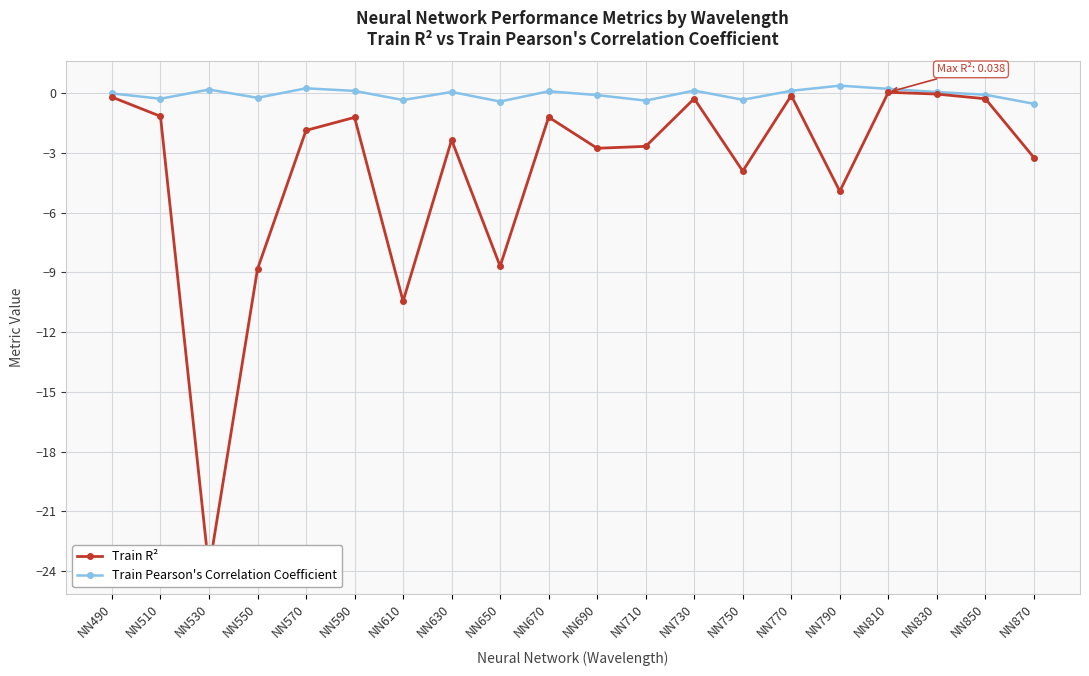

What is the value of the Train Pearson's Correlation Coefficient point at the 15th from the left?

0.1